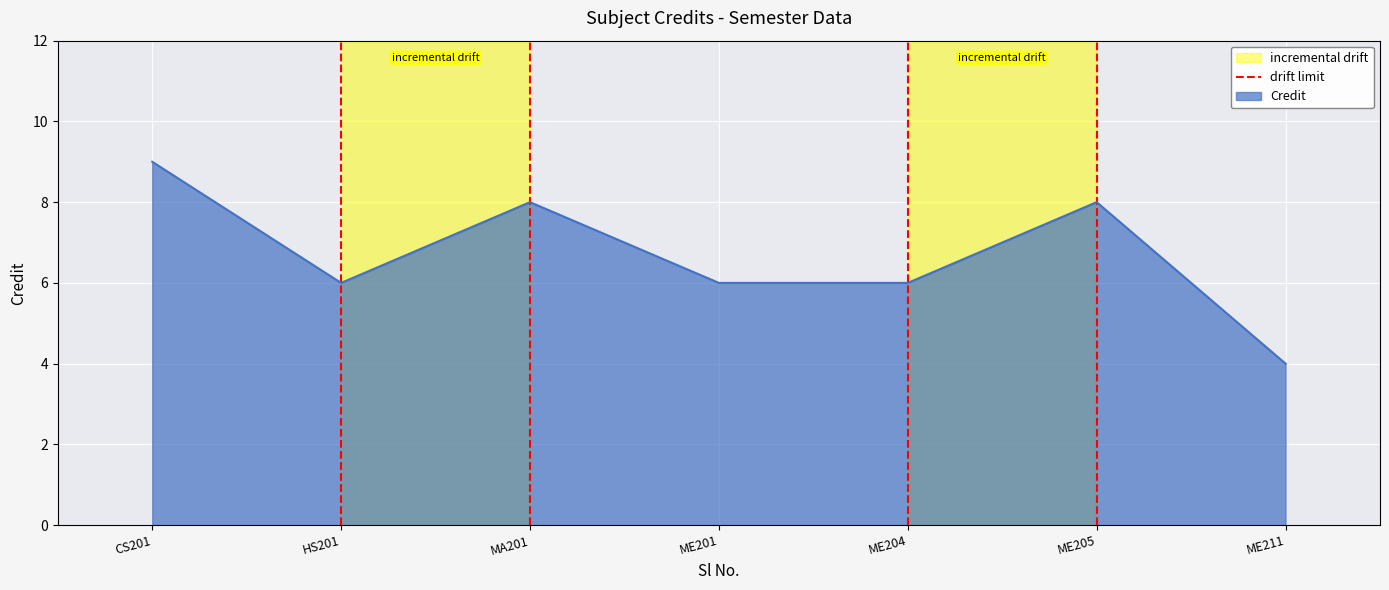

True or false: Credit has a value of 3 at ME201.

False